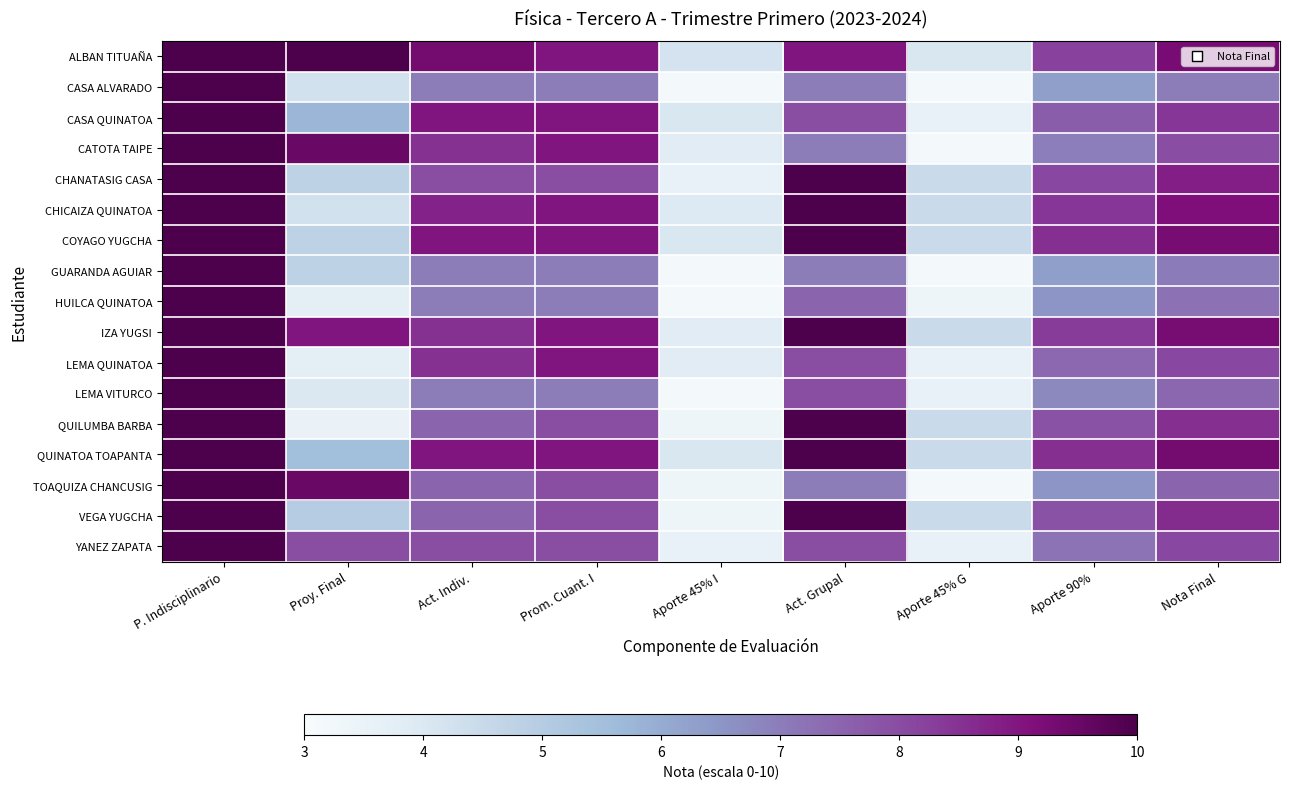

What is the total value across all series at Prom. Cuant. I?

140.0